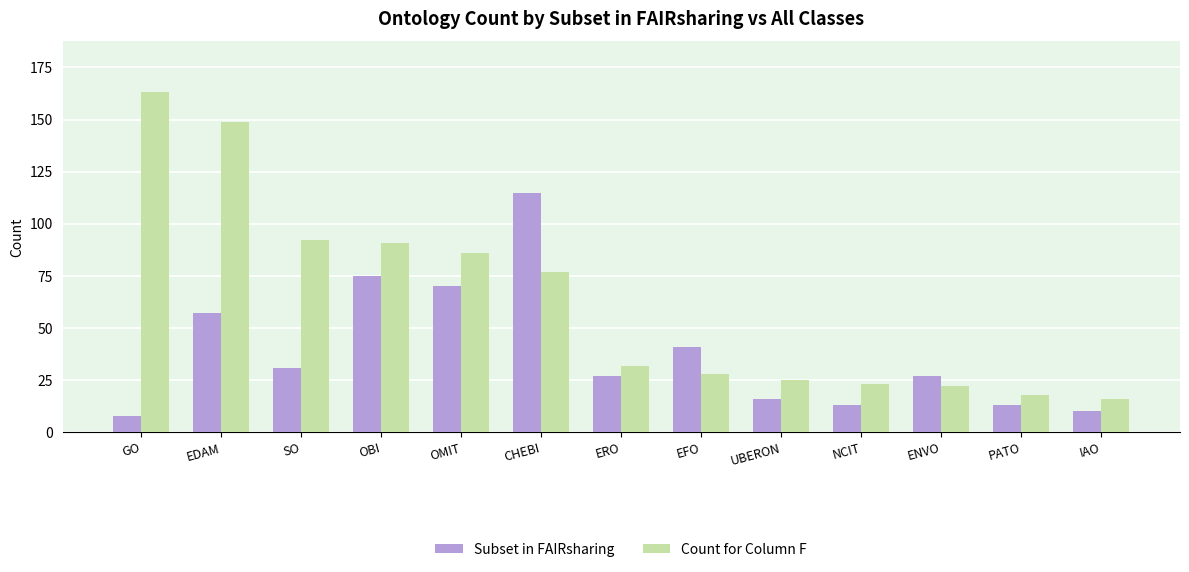

What is the difference between the maximum and second lowest values in the Subset in FAIRsharing series?

105